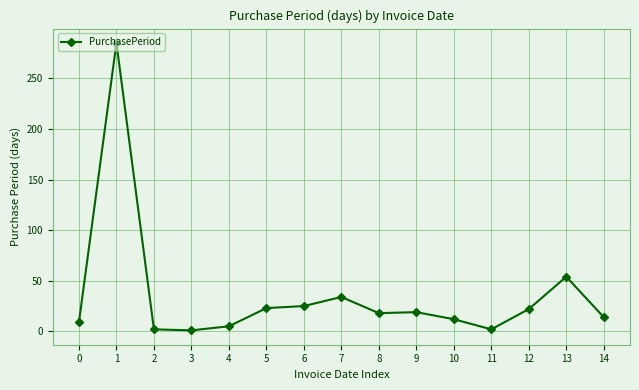

Where is the first local maximum?

1